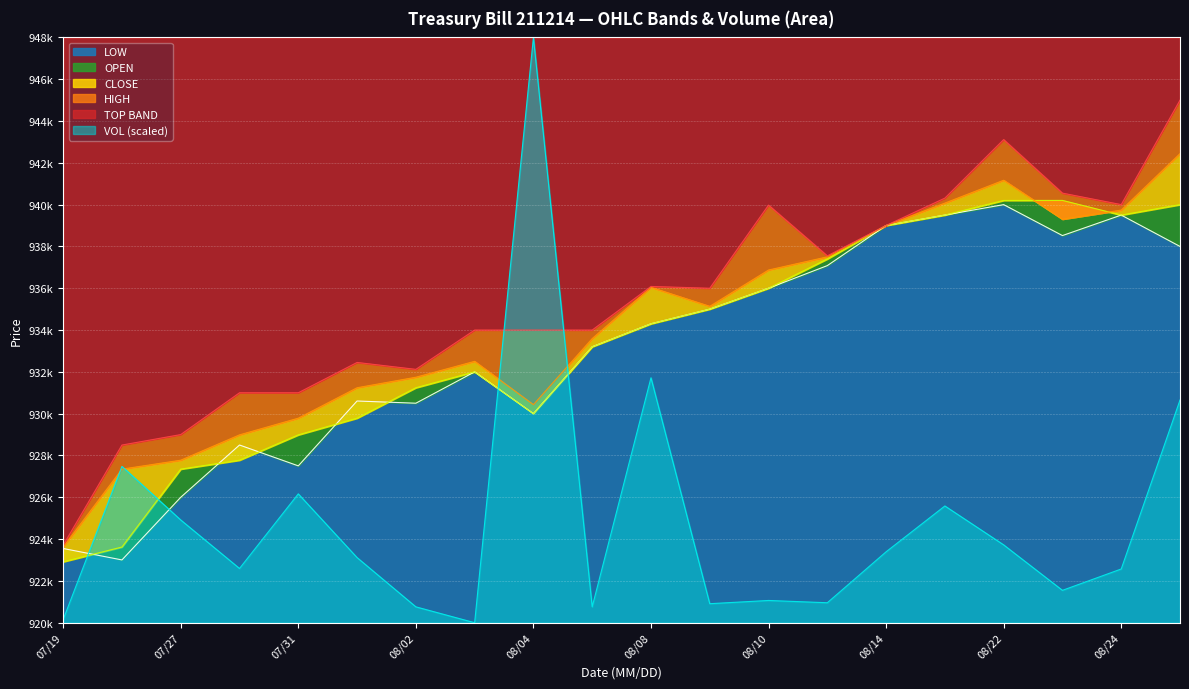

At which category does HIGH reach its first local peak?

20210801